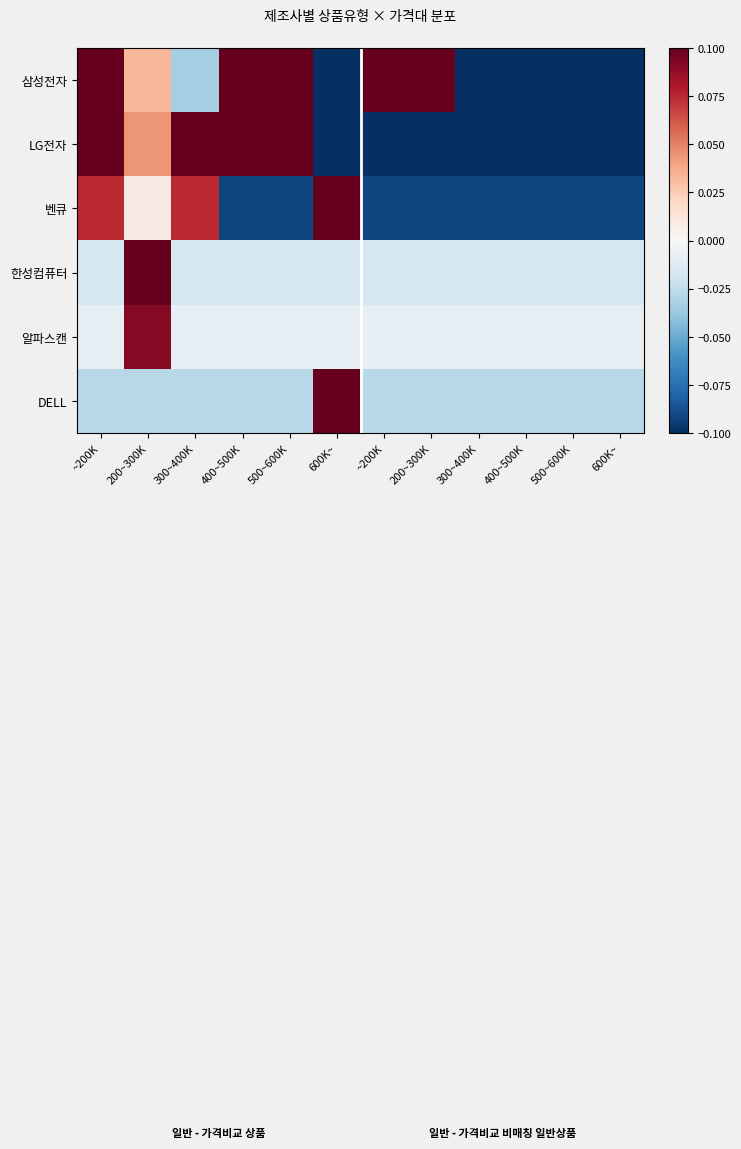

At which category does the chart reach its peak across all series?

~200K